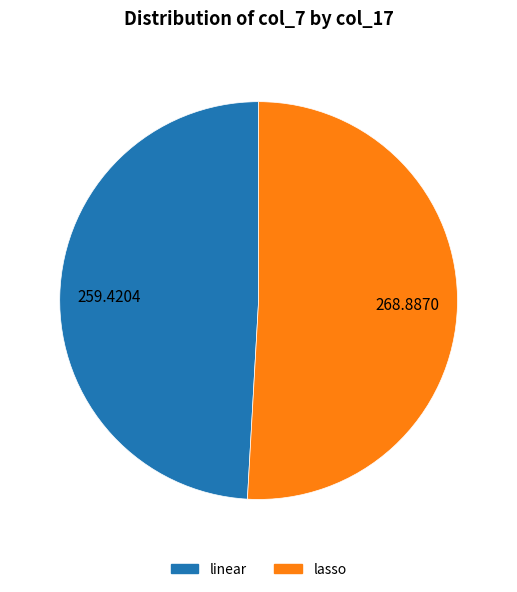

Rank the categories by value from lowest to highest.

linear, lasso